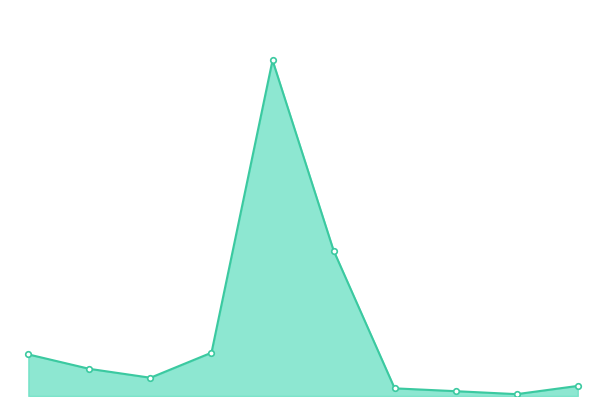

Does the chart have visible grid lines?

No